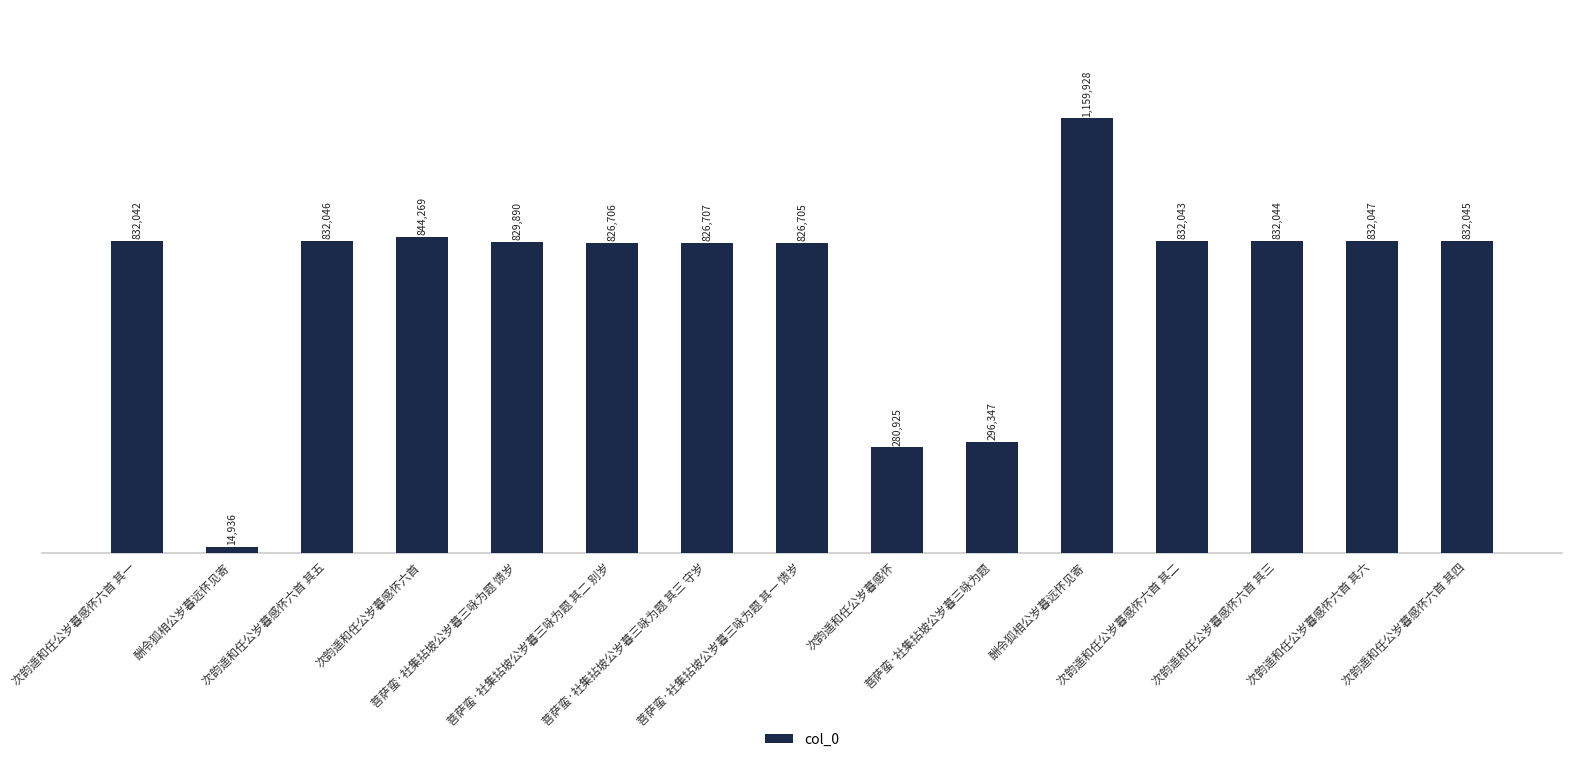

How many values are below 832042?

7